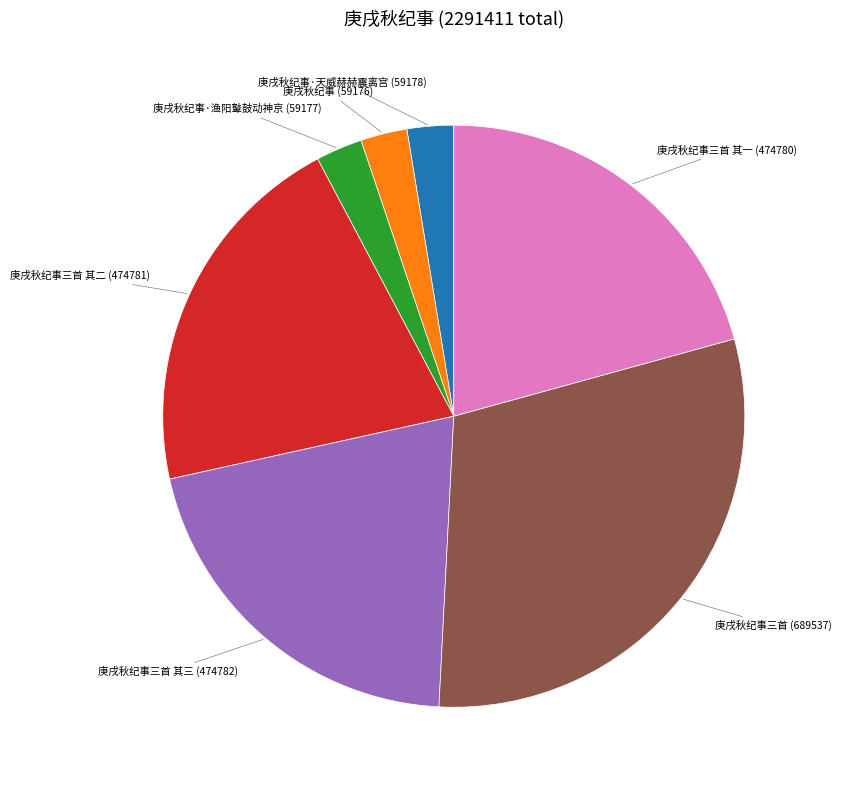

Is there a majority slice in this chart?

No